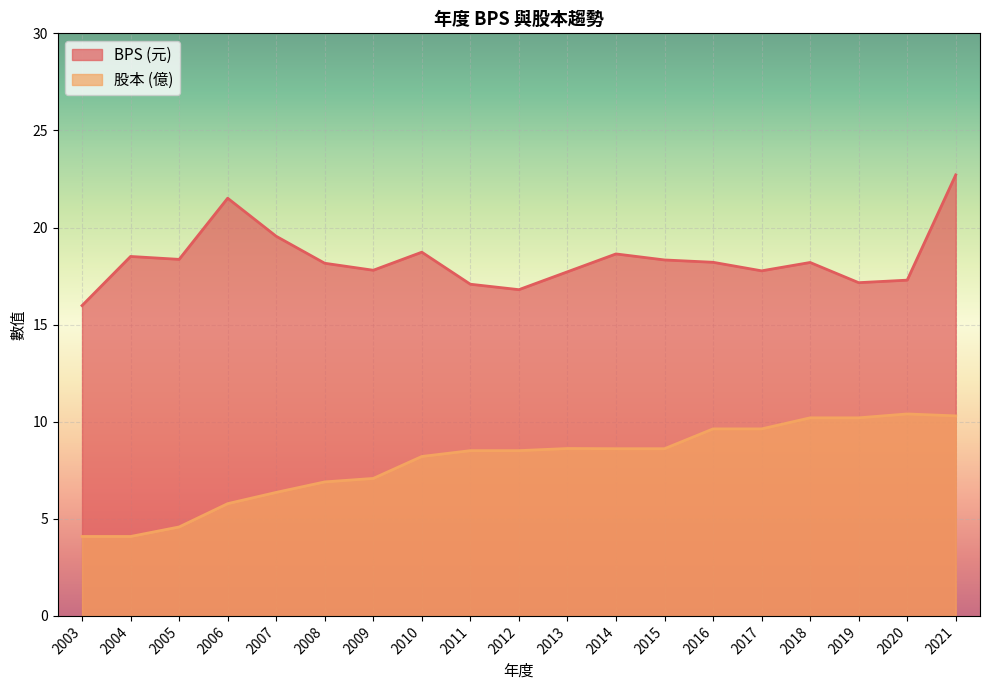

Reading left to right, list all the values displayed in this chart.

BPS (line): 2003=16.0	2004=18.5	2005=18.4	2006=21.5	2007=19.6	2008=18.2	2009=17.8	2010=18.7	2011=17.1	2012=16.8	2013=17.7	2014=18.6	2015=18.3	2016=18.2	2017=17.8	2018=18.2	2019=17.2	2020=17.3	2021=22.7
股本 (line): 2003=4.1	2004=4.1	2005=4.6	2006=5.8	2007=6.4	2008=6.9	2009=7.1	2010=8.2	2011=8.5	2012=8.5	2013=8.6	2014=8.6	2015=8.6	2016=9.6	2017=9.6	2018=10.2	2019=10.2	2020=10.4	2021=10.3